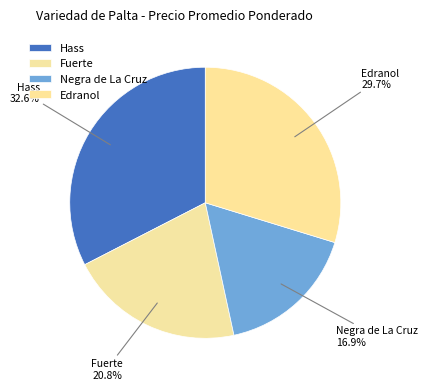

Between Negra de La Cruz and Fuerte, which is larger?

Fuerte